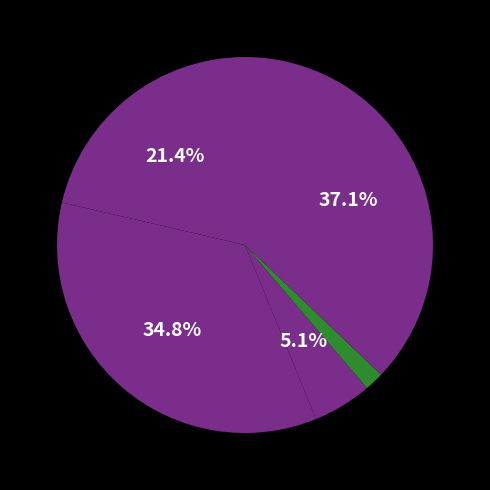

How many slices are in this pie chart?

5